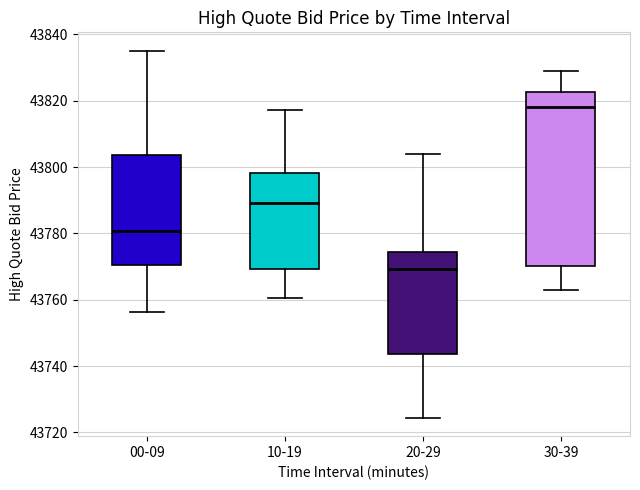

Which box's median line is the lowest?

20-29